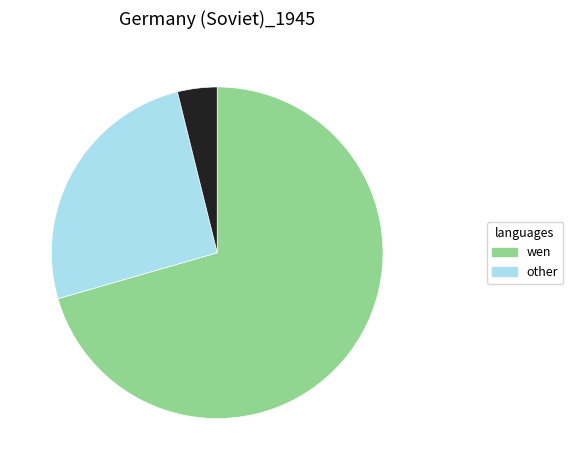

Is there a majority slice in this chart?

Yes